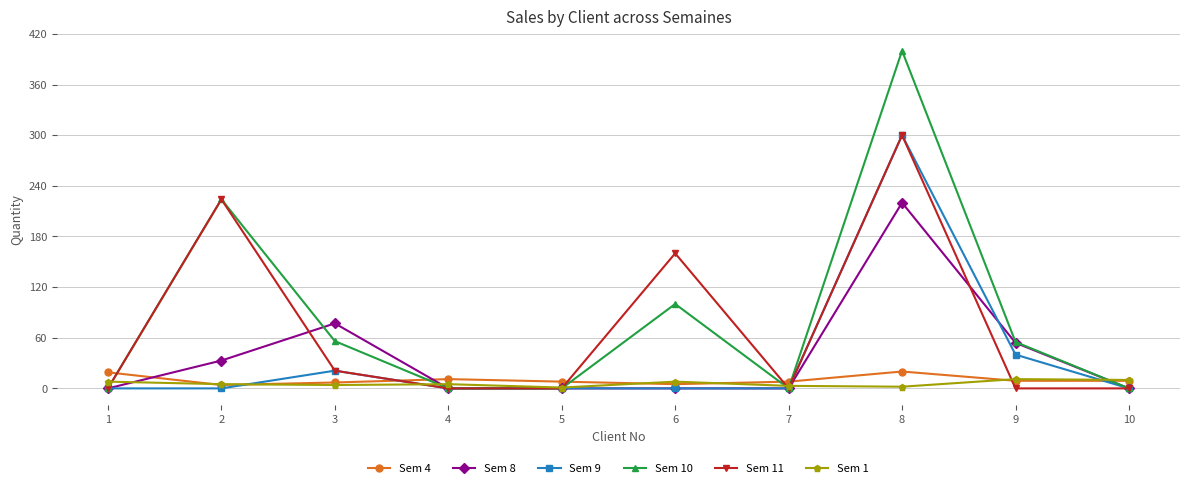

Is it true that Sem 8 equals -91 at 10?

False